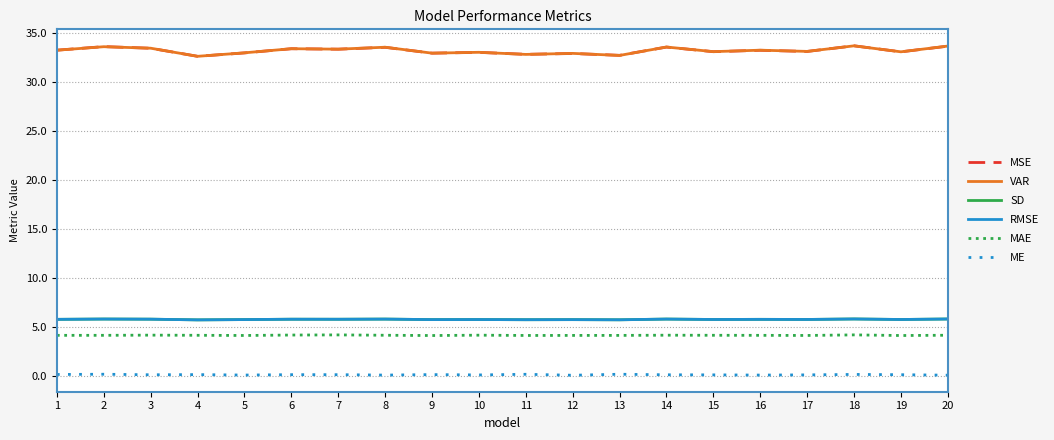

How many lines are shown in the chart?

6